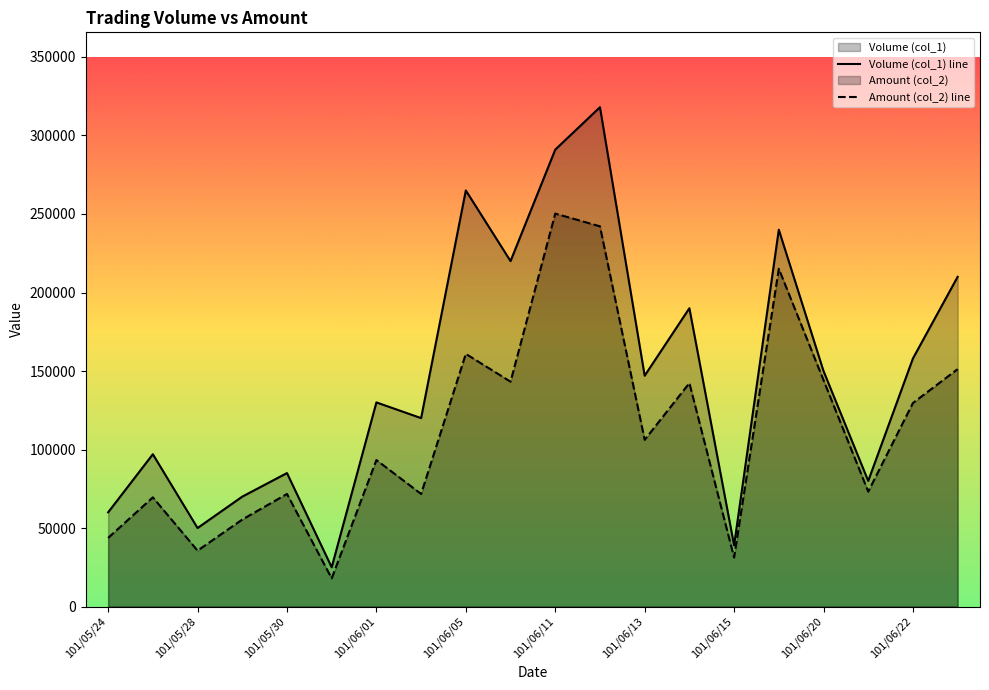

How many lines are shown in the chart?

2